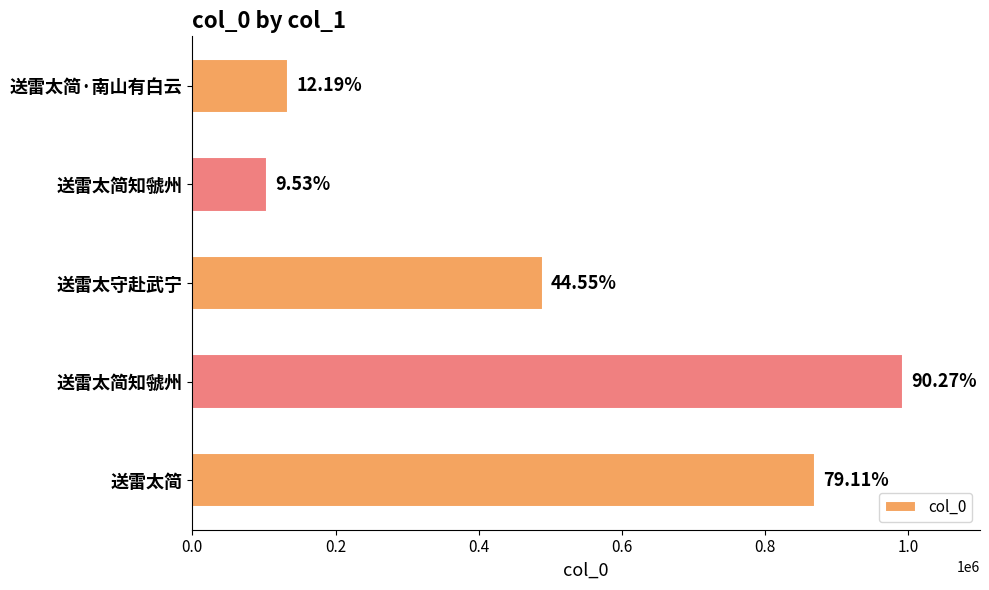

What is the average value?

518427